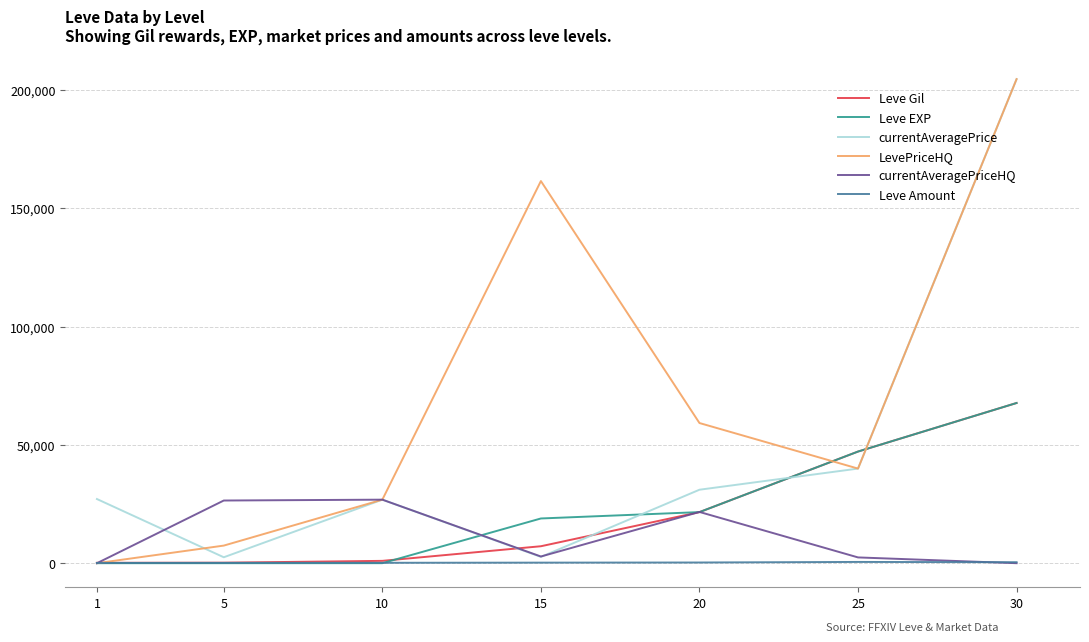

How many intersections are there between Leve EXP and Leve Amount?

1